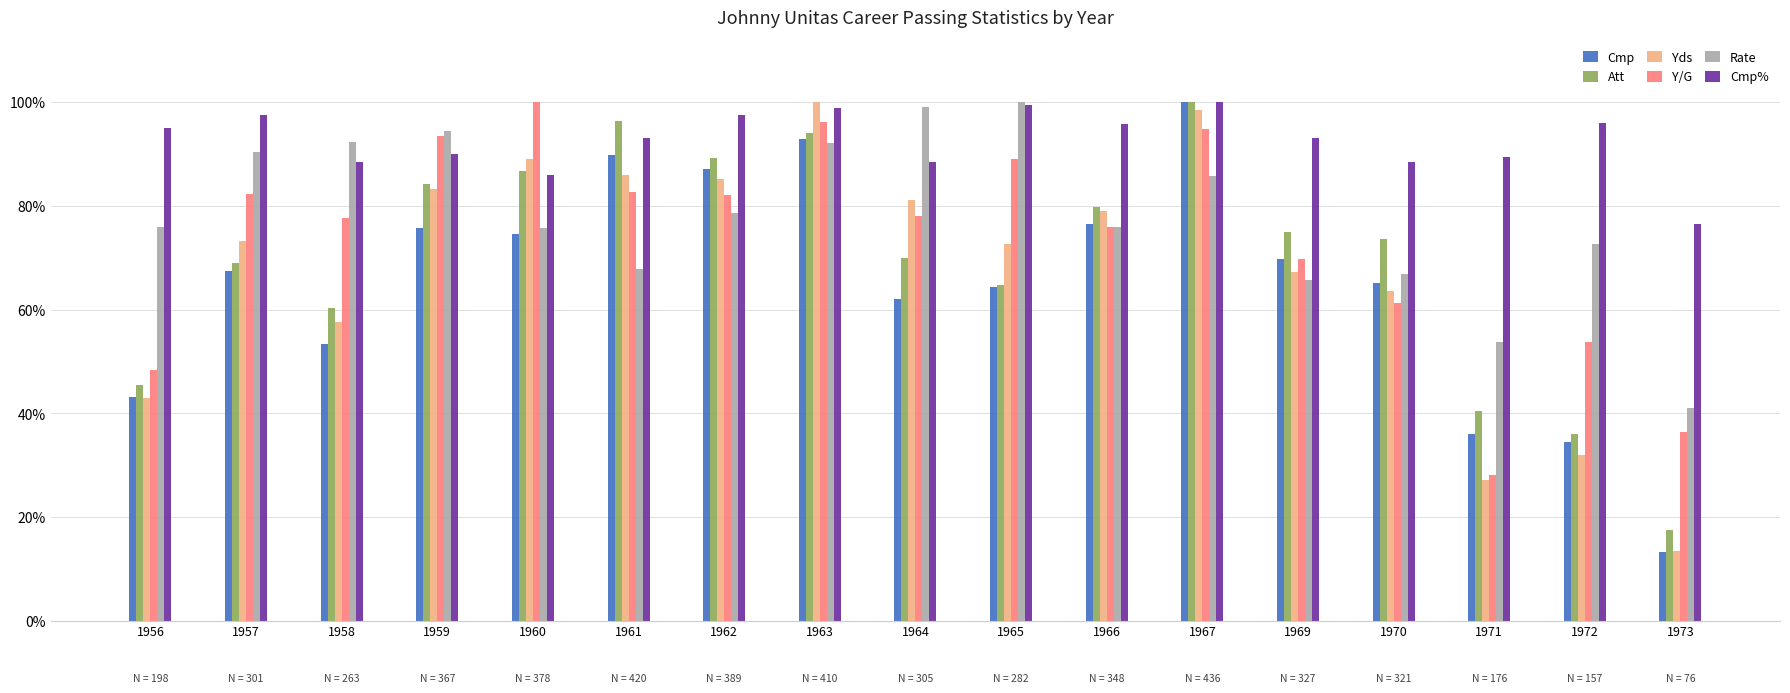

Are the bars grouped side by side (vs. stacked)?

Yes